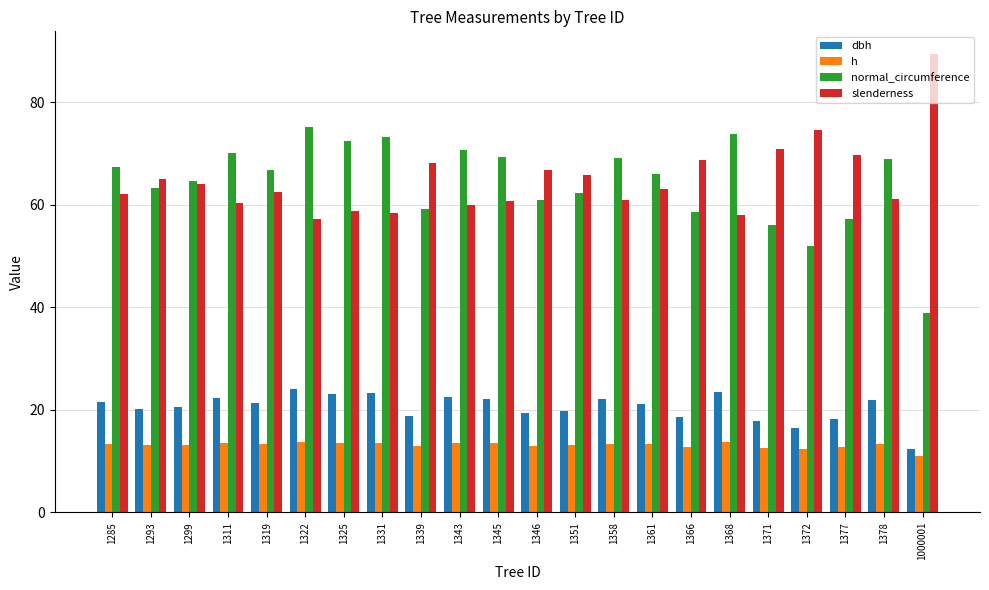

How many distinct data groups are displayed?

4